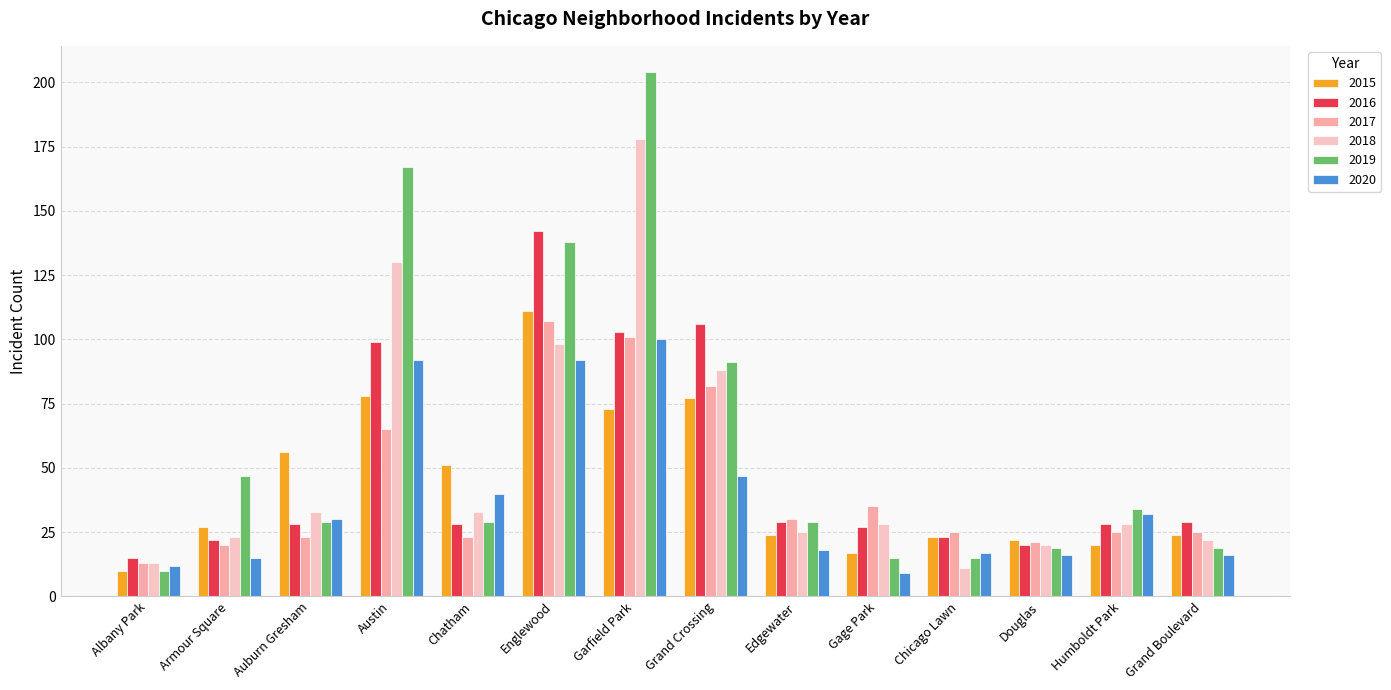

Which series changed the most between Austin and Edgewater?

2019